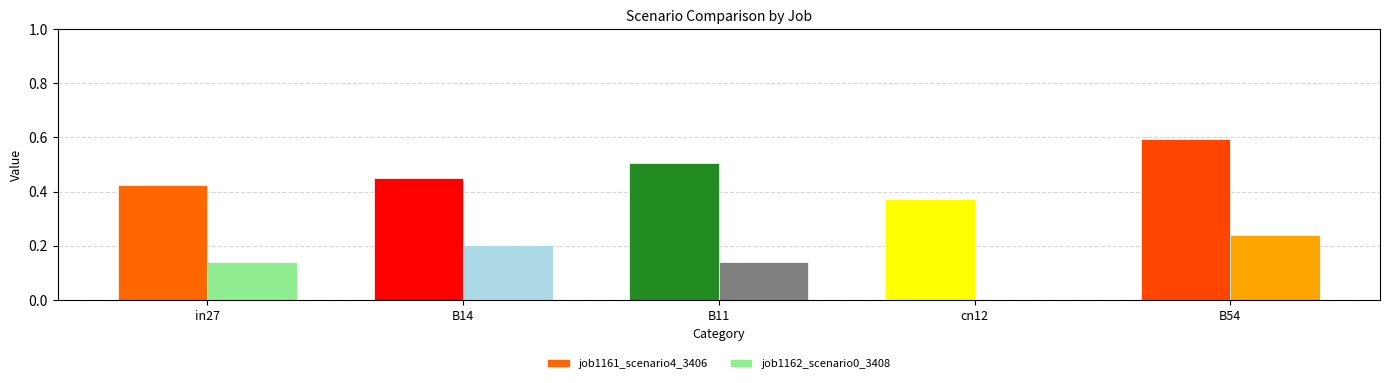

At B14, list the series in order from smallest to largest.

job1162_scenario0_3408, job1161_scenario4_3406